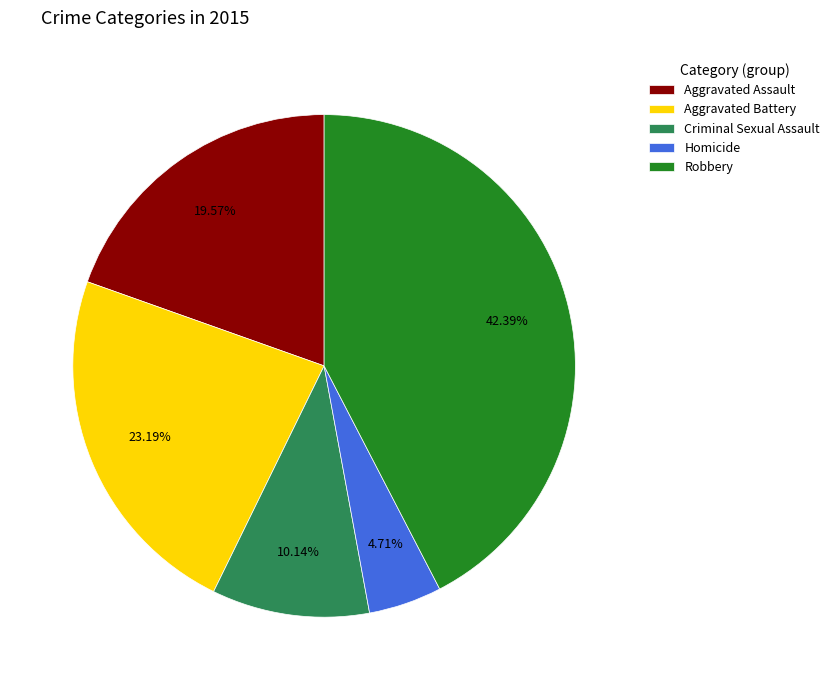

Is it true that Criminal Sexual Assault is 10% of the pie?

True